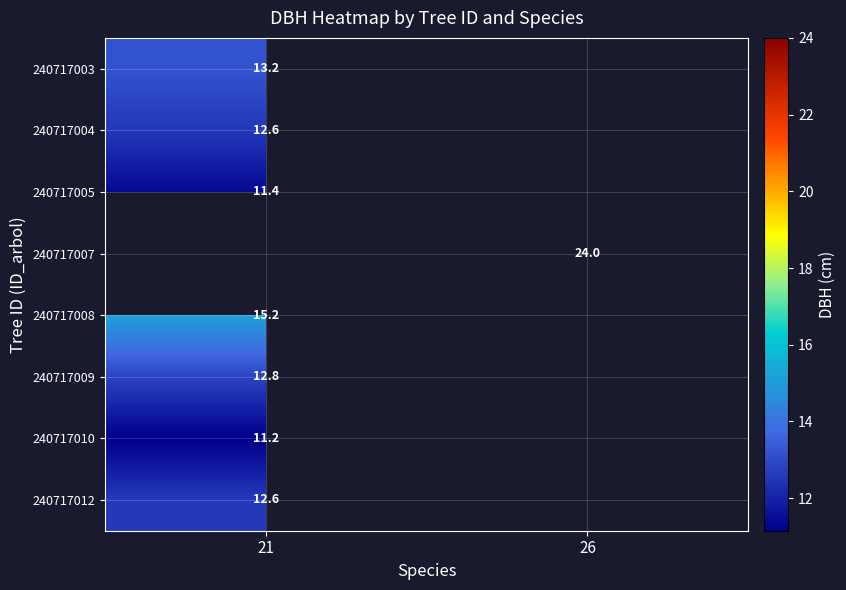

The 240717004 series shows 8.7 at 21. True or false?

False